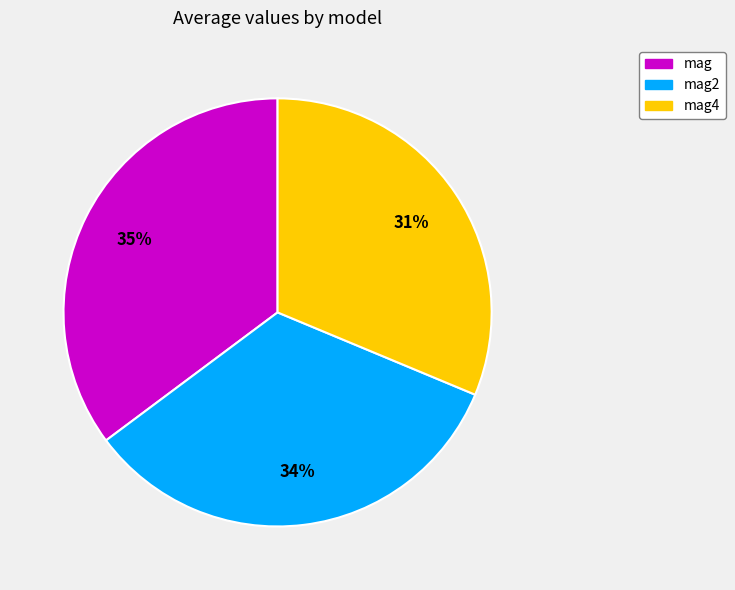

What percentage is the mag2 slice, to the nearest percent?

34%